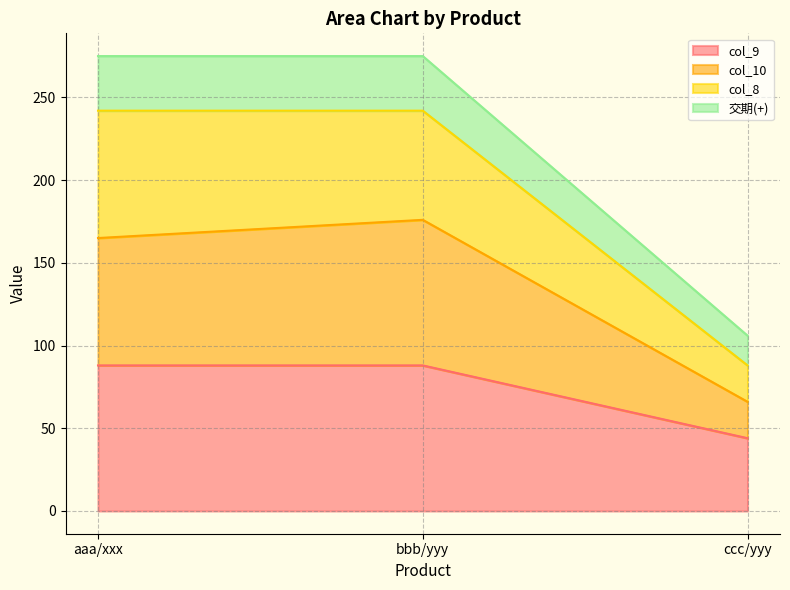

Reading right to left, transcribe the values for col_9.

ccc/yyy=44	bbb/yyy=88	aaa/xxx=88